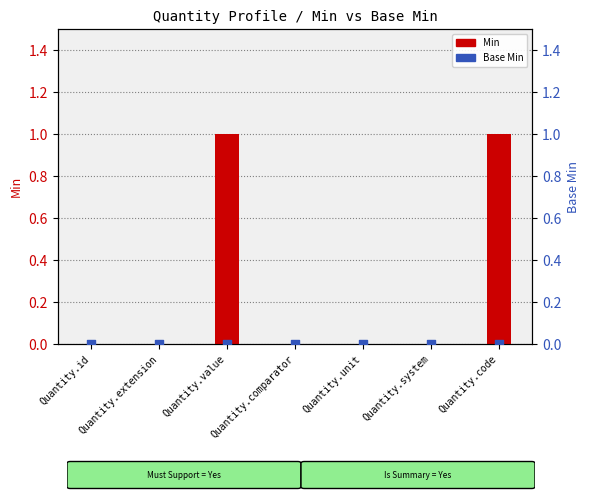

Is the value of Min at Quantity.id greater than the value of Base Min at Quantity.id?

No